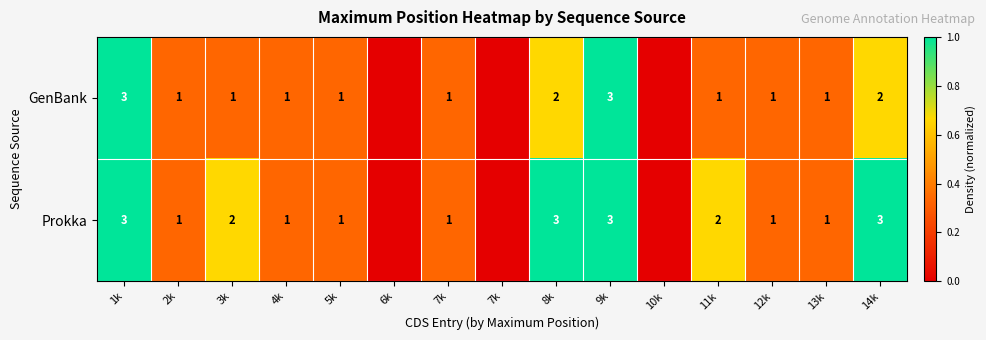

Count the number of data series in this chart.

2